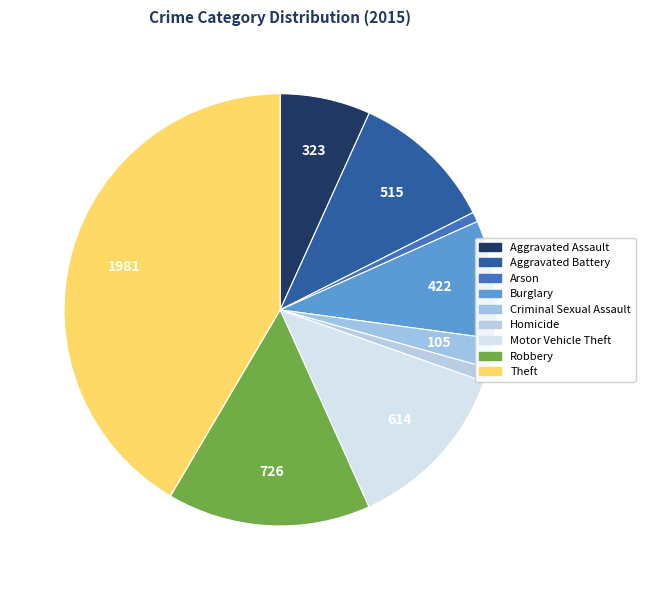

To the nearest percent, what is the difference between the largest and smallest slice percentages?

41%